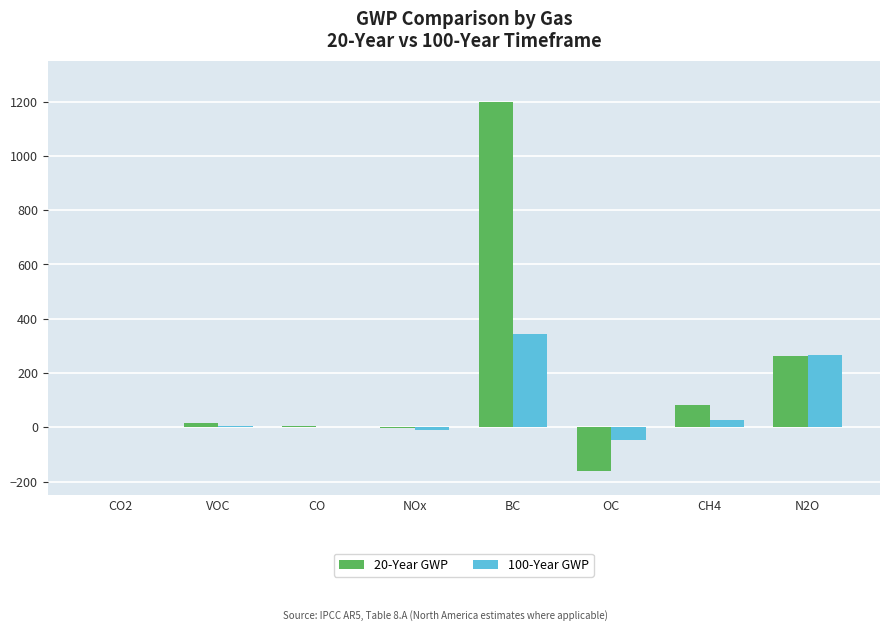

Which category has the highest value in the 100-Year GWP series?

BC